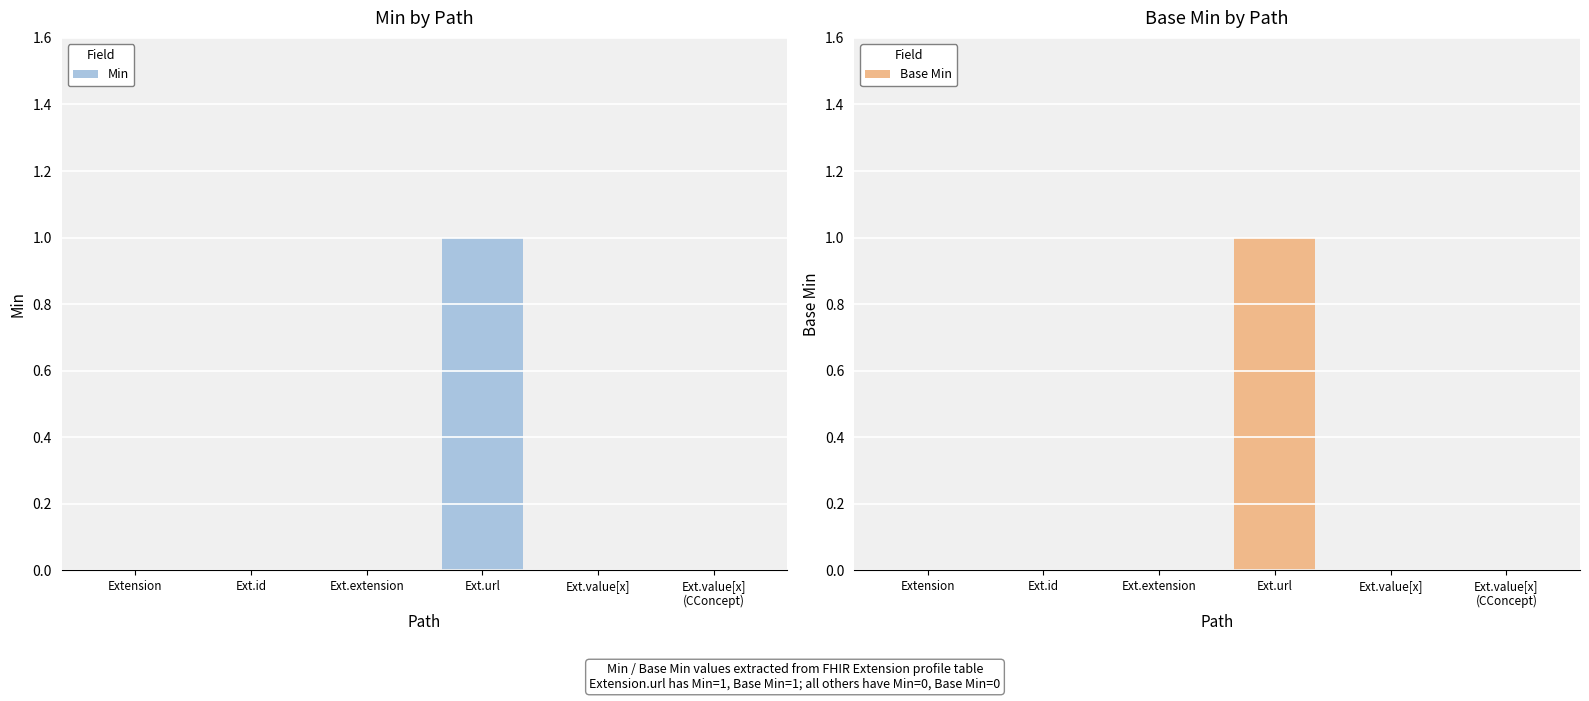

Which series has the widest spread of values?

Min